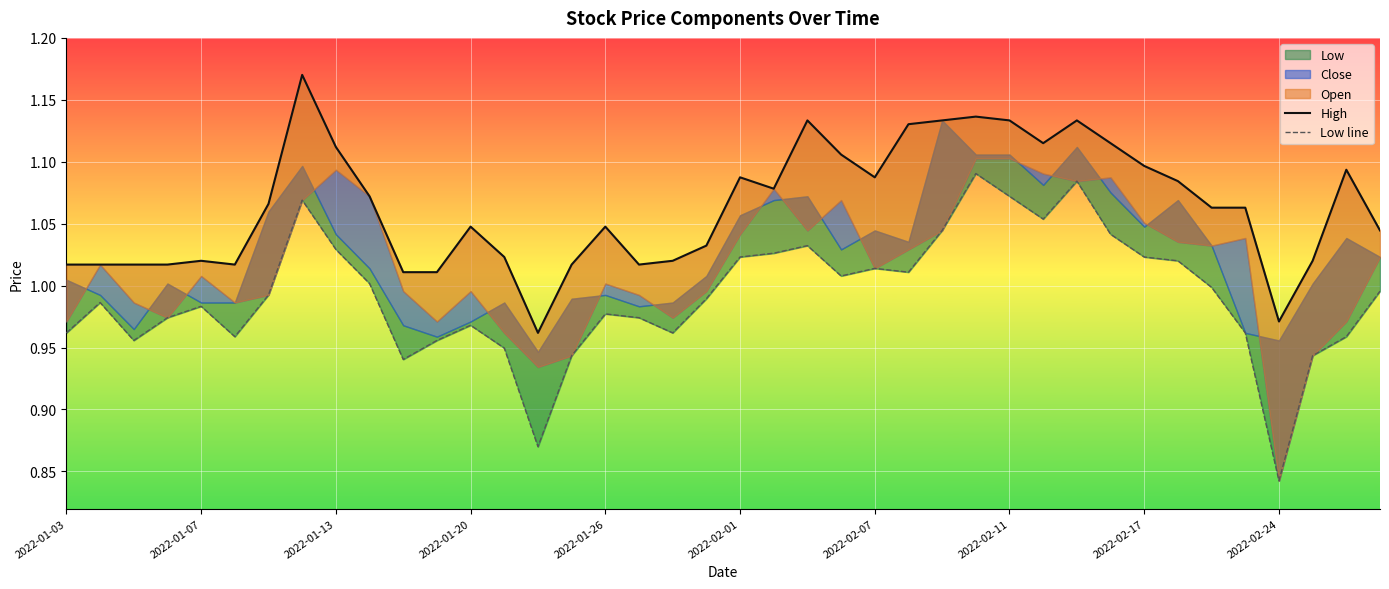

How many lines are shown in the chart?

2